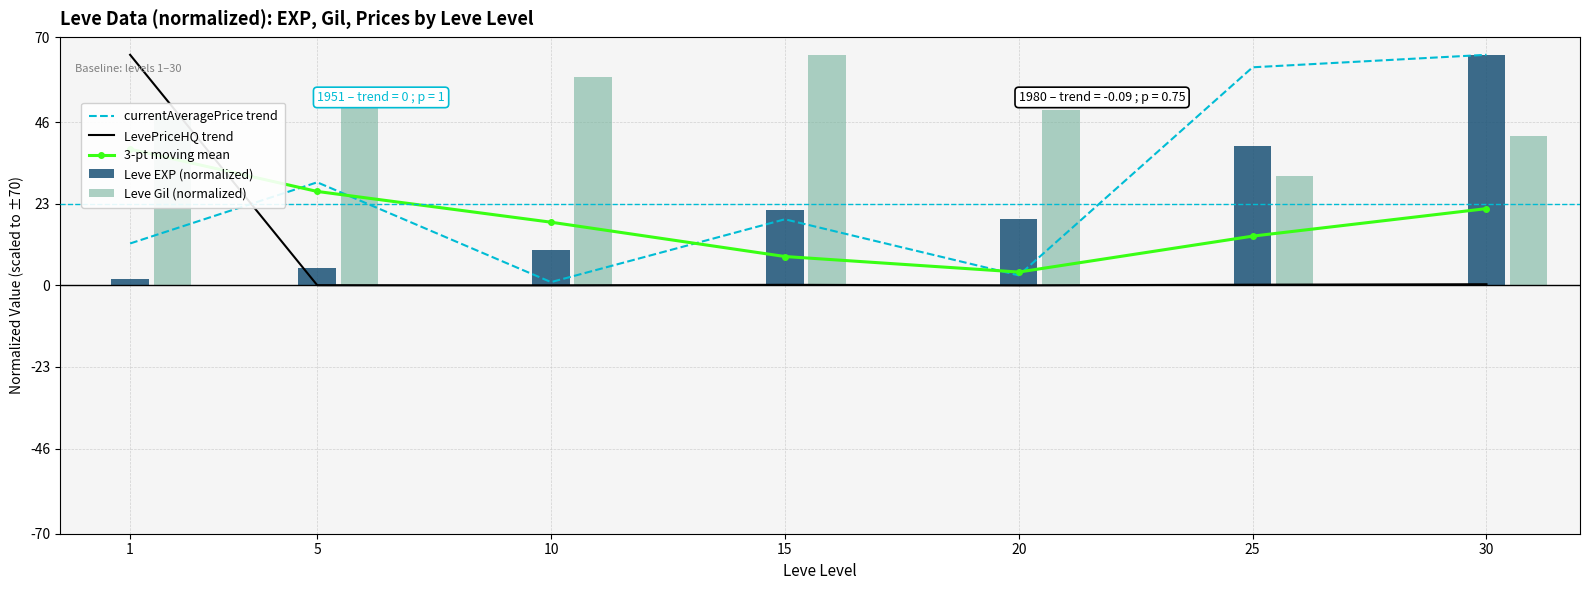

Does the chart contain stacked bars?

No